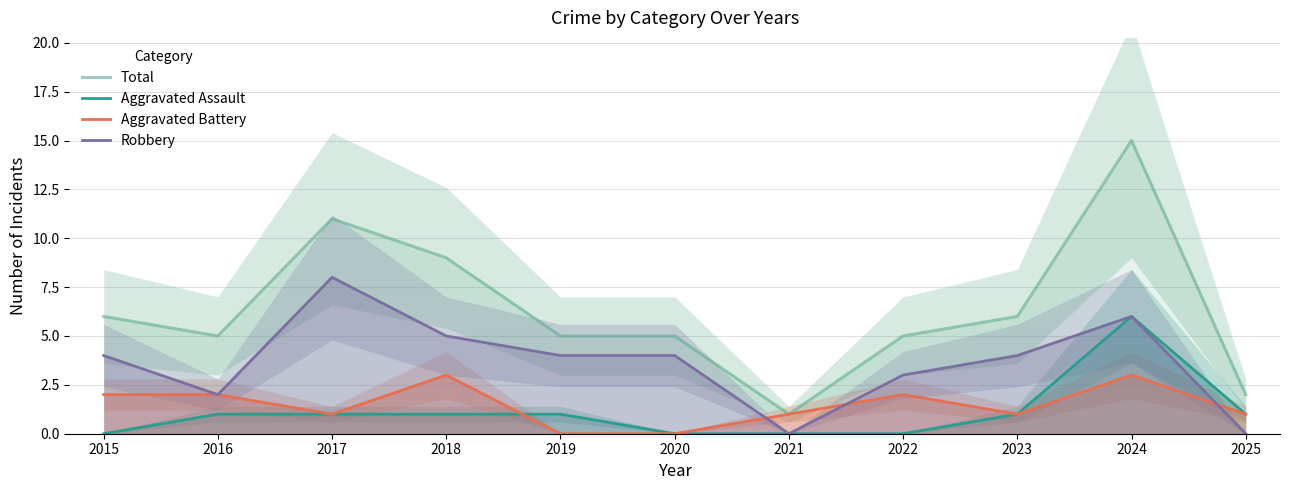

True or false: Total and Aggravated Assault intersect in this chart.

False